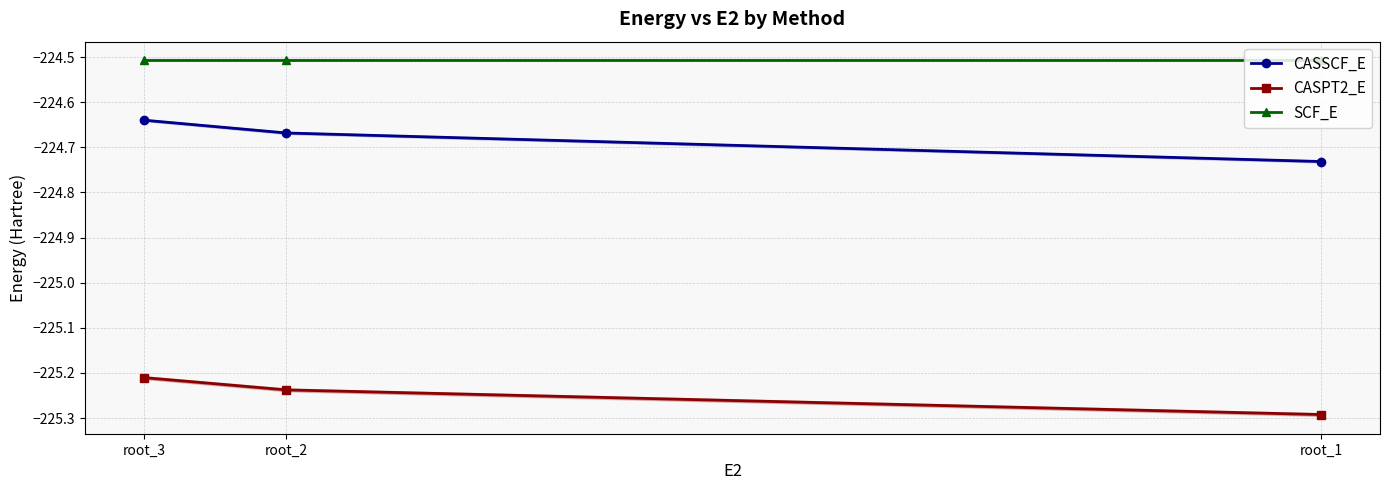

At root_1, list the series in order from largest to smallest.

SCF_E, CASSCF_E, CASPT2_E